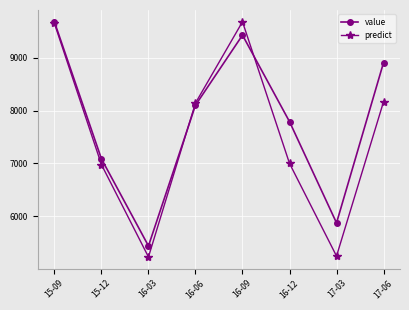

True or false: value has a value of 14357.6 at 15-09.

False